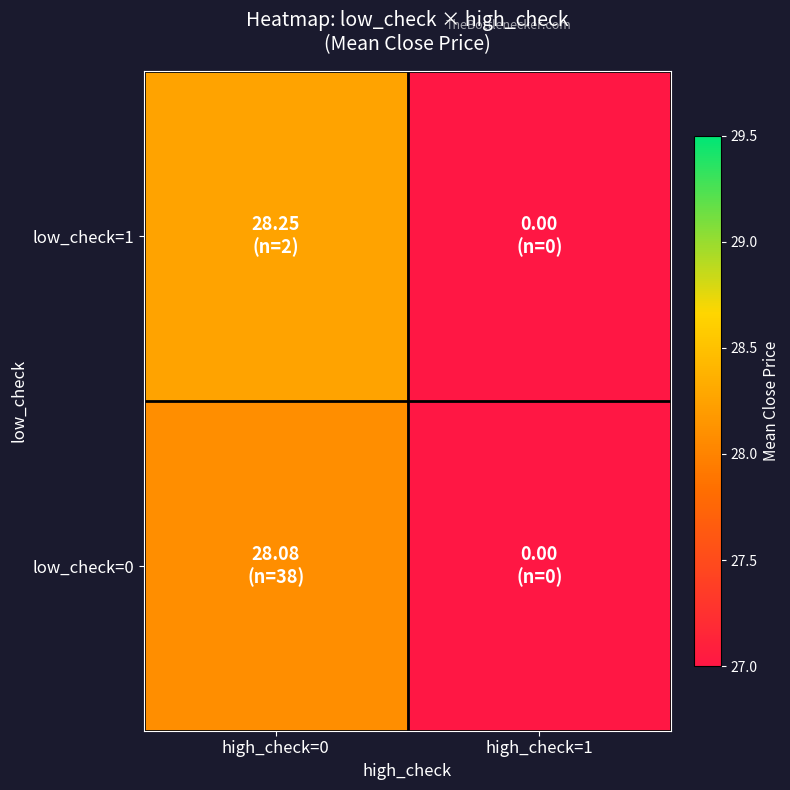

Reading right to left, what are all the values shown in this chart?

low_check=0: high_check=1=0.0	high_check=0=28.1
low_check=1: high_check=1=0.0	high_check=0=28.2